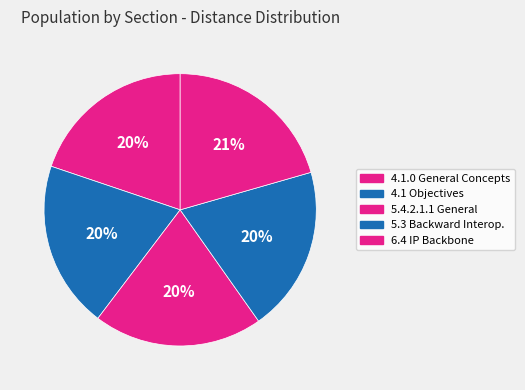

How many segments does this pie chart have?

5